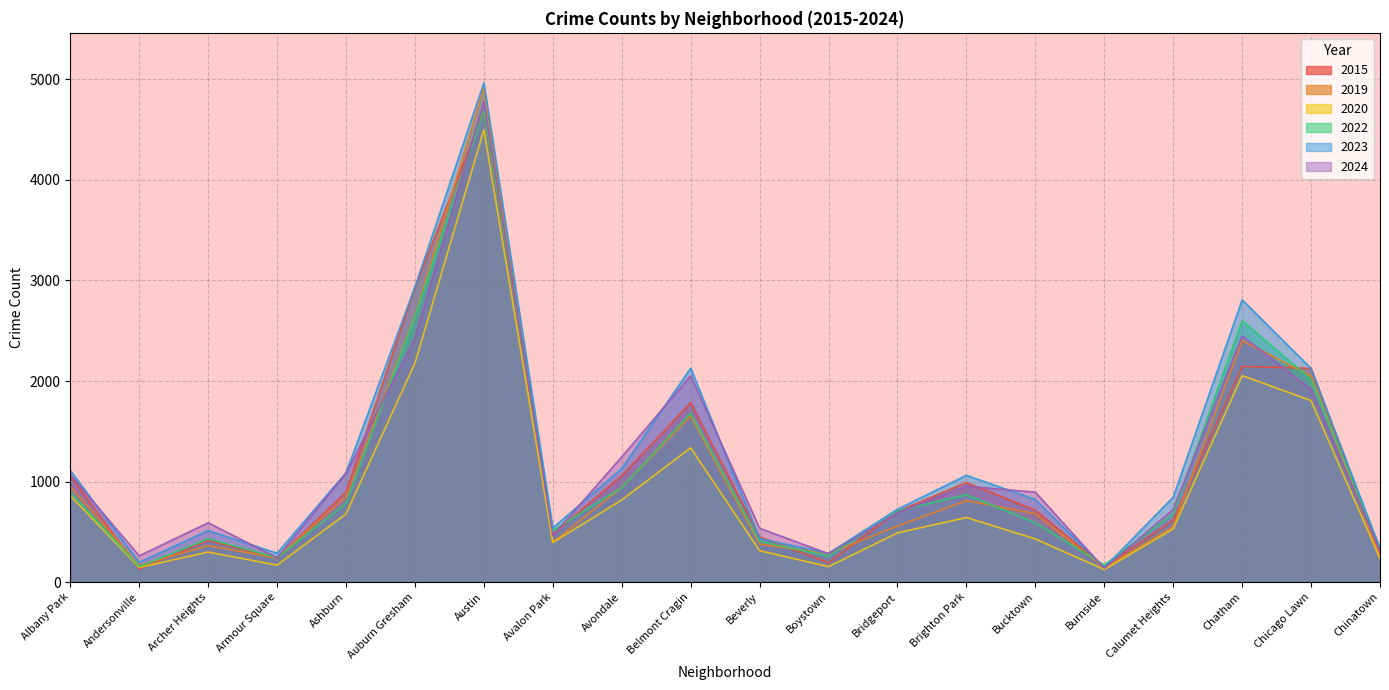

What is the difference between the maximum and minimum values in the 2022 series?

4534